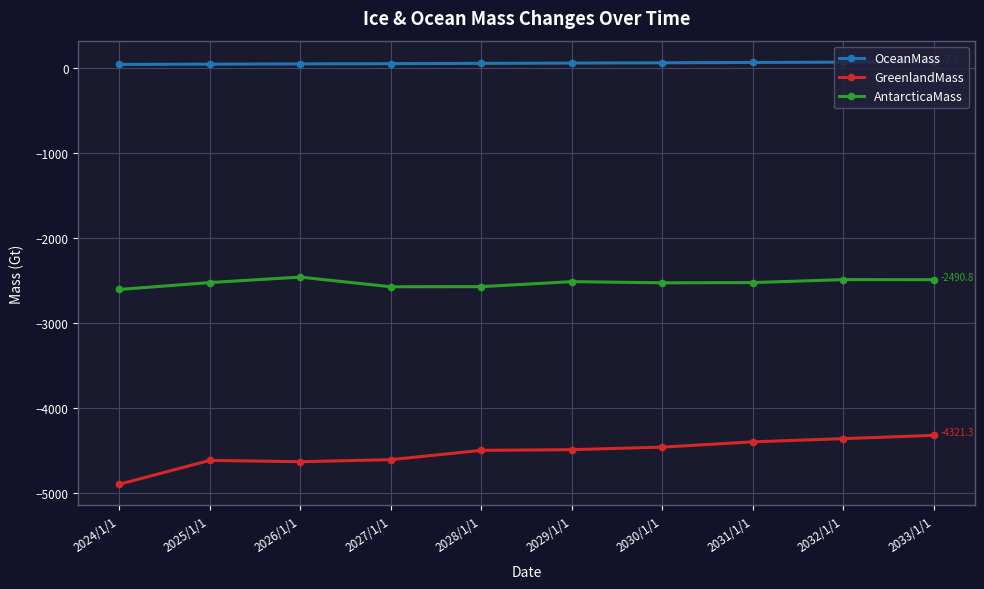

Which series has the widest spread of values?

GreenlandMass